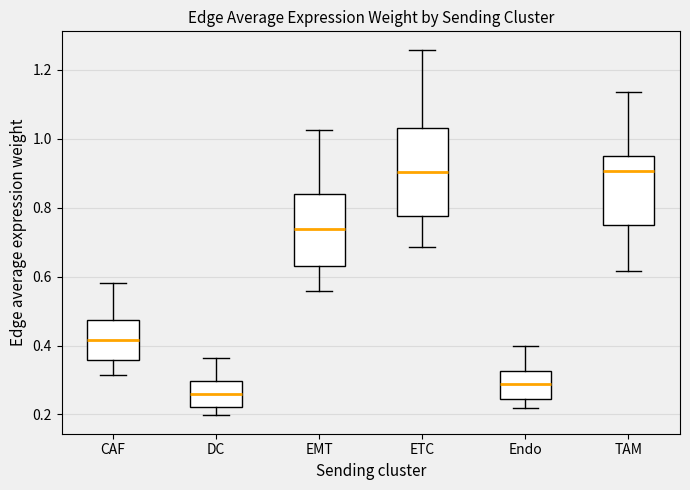

Where does the upper whisker of the box for EMT end on the y-axis? The values are not printed on the chart, so give them approximately, as read against the axis.

1.02